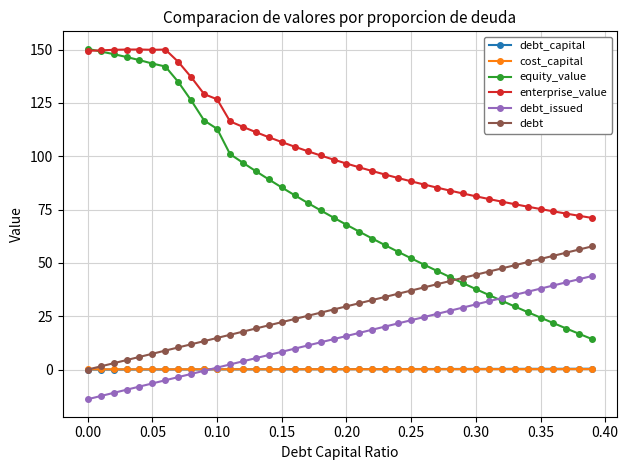

Which series has the largest total across all categories?

enterprise_value